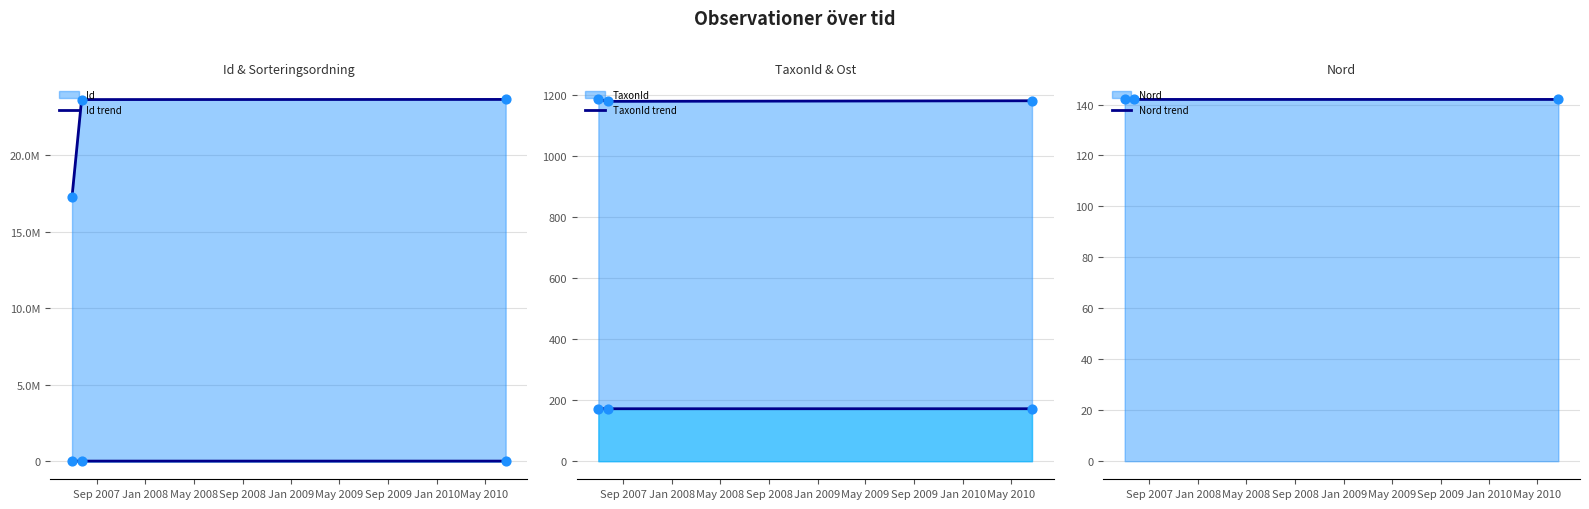

What is the lowest value of the Nord trend series?

142.0